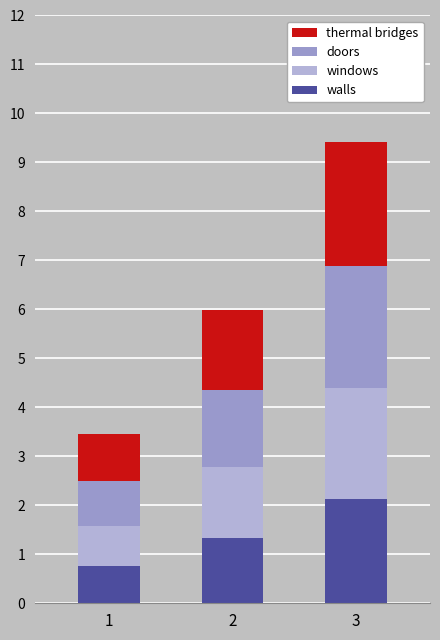

At which label does walls reach its peak?

3